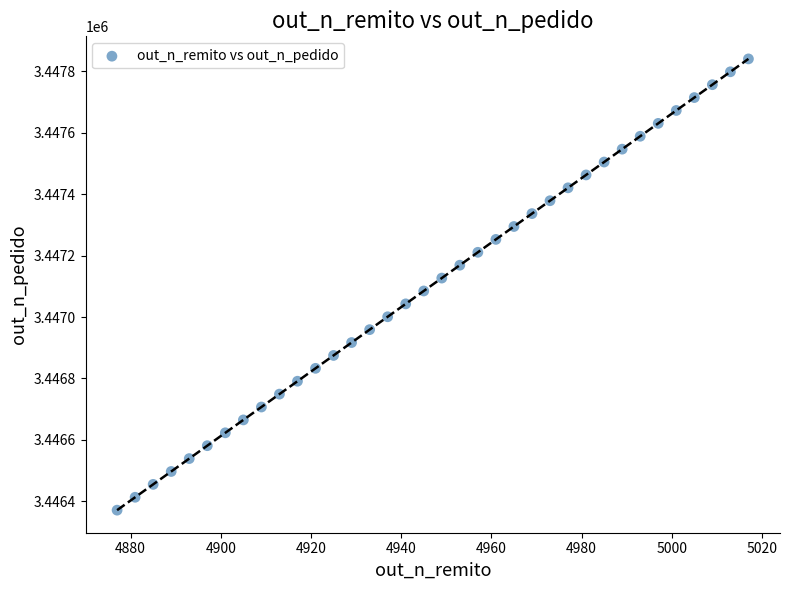

What is the range of Y values (max minus min)?

1470